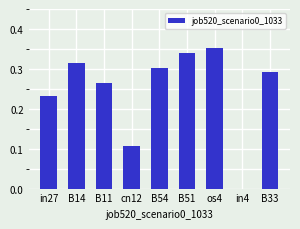

What is the change in value from in27 to in4?

-0.2